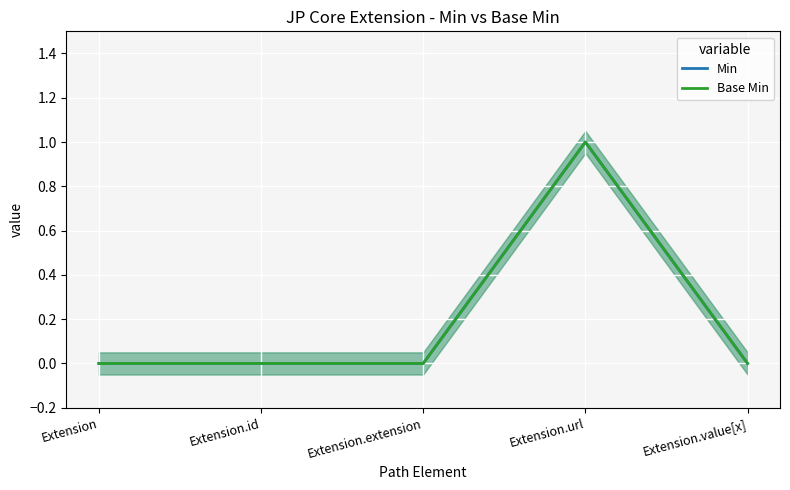

Which has a higher value, Extension.extension or Extension.id?

Extension.extension